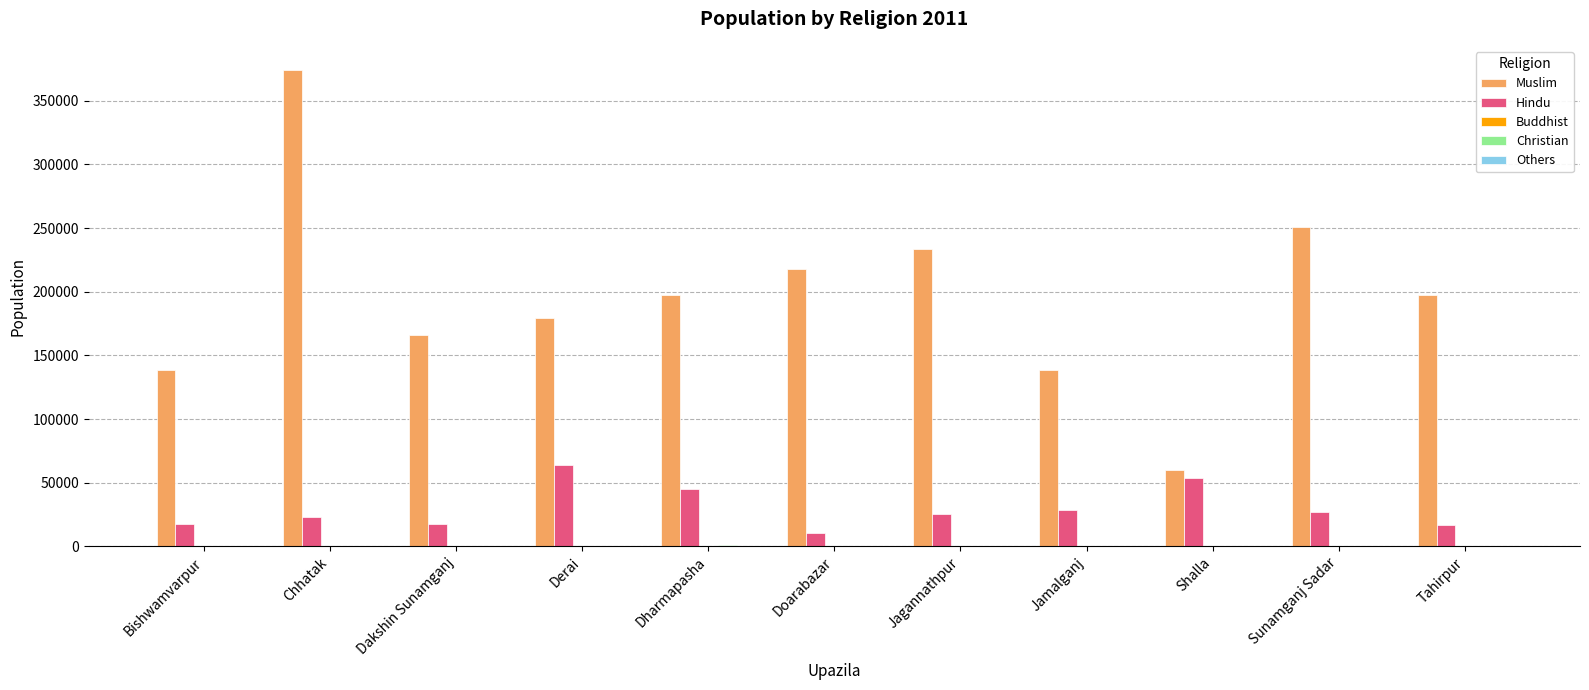

Are the bars grouped side by side (vs. stacked)?

Yes